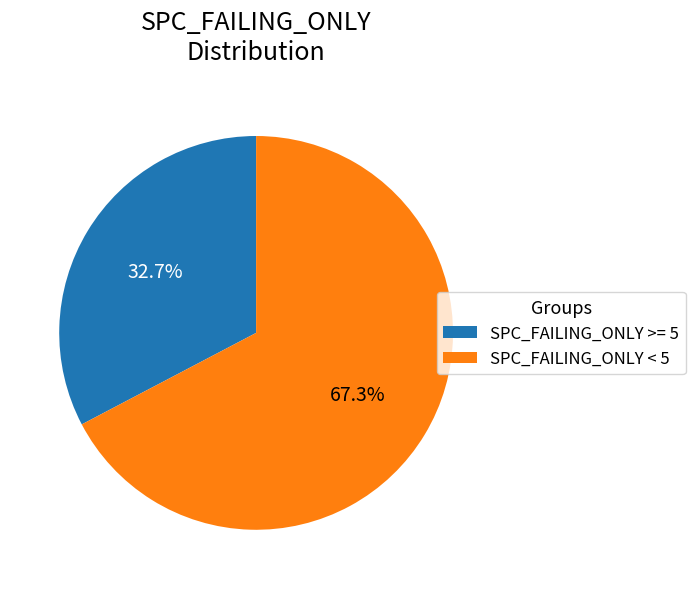

What is the ratio of the value at SPC_FAILING_ONLY >= 5 to the value at SPC_FAILING_ONLY < 5?

0.5